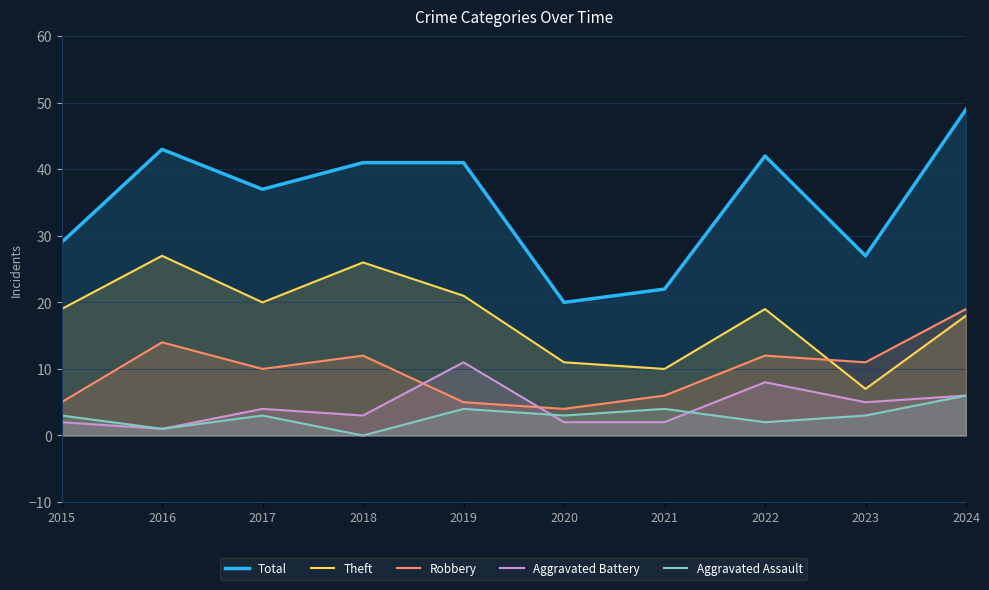

Where is the first local minimum for Total?

2017